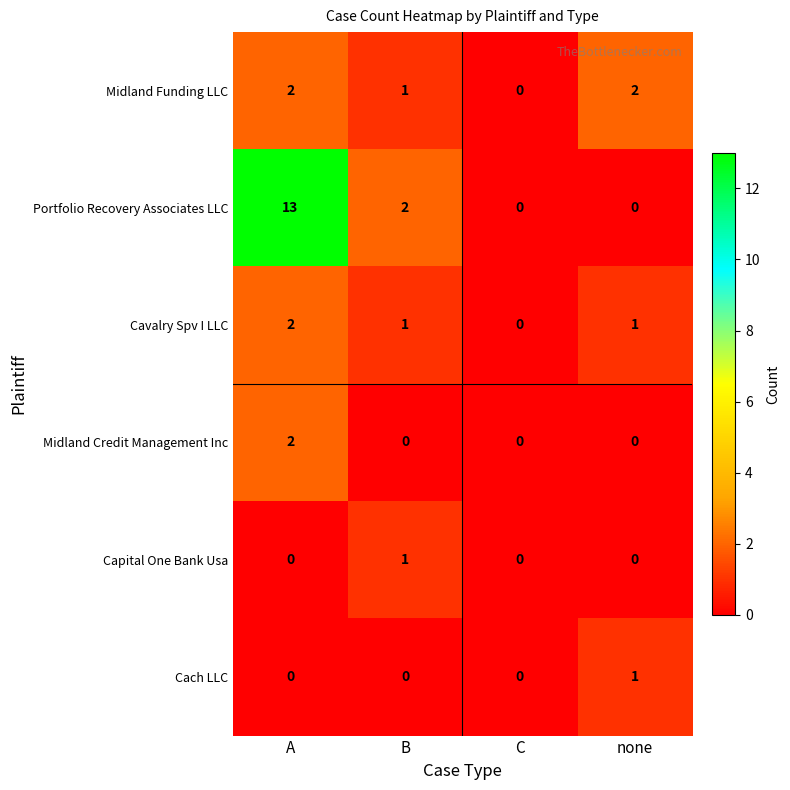

Reading right to left, transcribe all the data shown in this chart.

Midland Funding LLC: none=2	C=0	B=1	A=2
Portfolio Recovery Associates LLC: none=0	C=0	B=2	A=13
Cavalry Spv I LLC: none=1	C=0	B=1	A=2
Midland Credit Management Inc: none=0	C=0	B=0	A=2
Capital One Bank Usa: none=0	C=0	B=1	A=0
Cach LLC: none=1	C=0	B=0	A=0